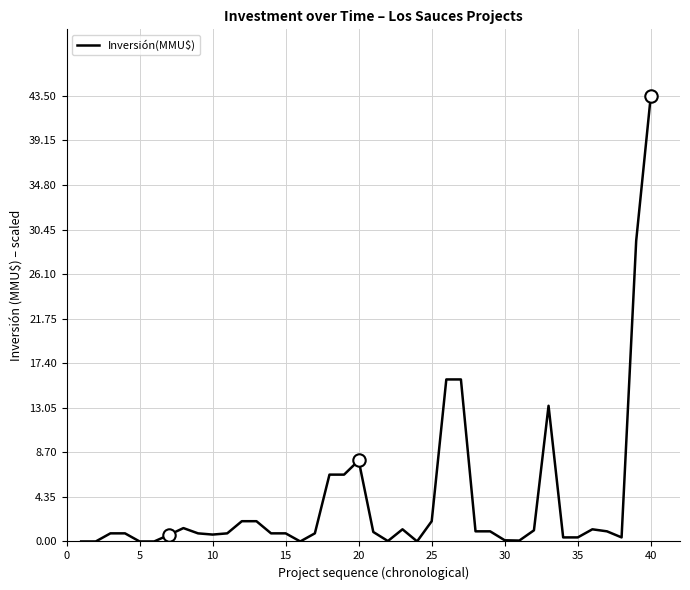

What is the maximum value shown in the chart?

43.5